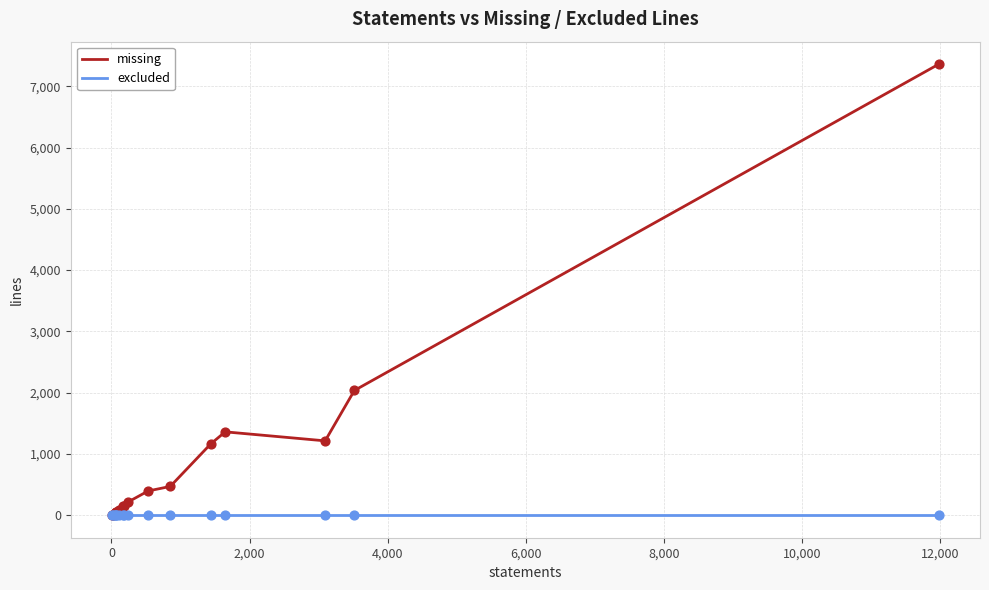

Which series has the largest total across all categories?

missing